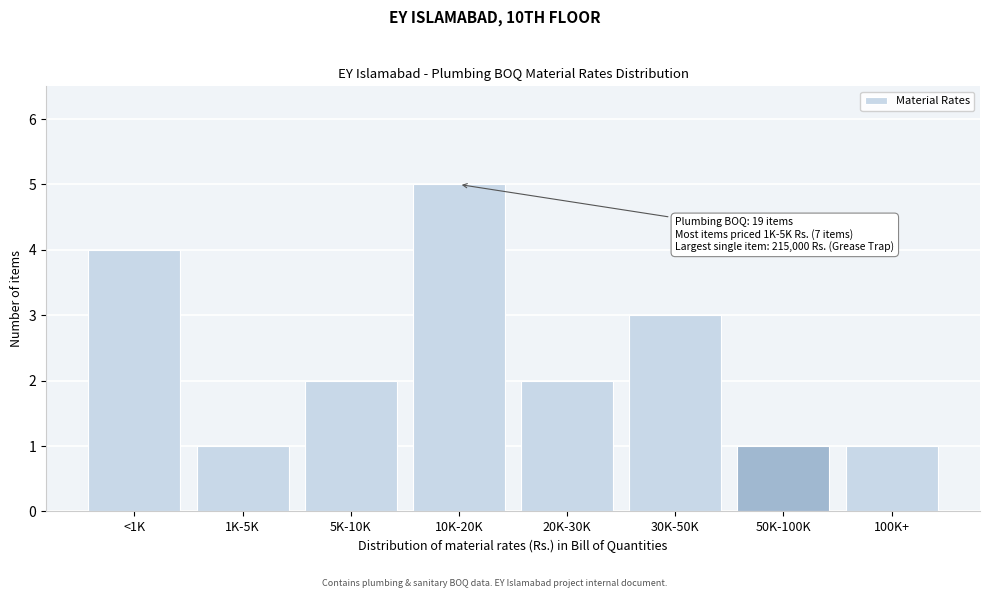

Reading left to right, transcribe all the data shown in this chart.

<1K=4	1K-5K=1	5K-10K=2	10K-20K=5	20K-30K=2	30K-50K=3	50K-100K=1	100K+=1